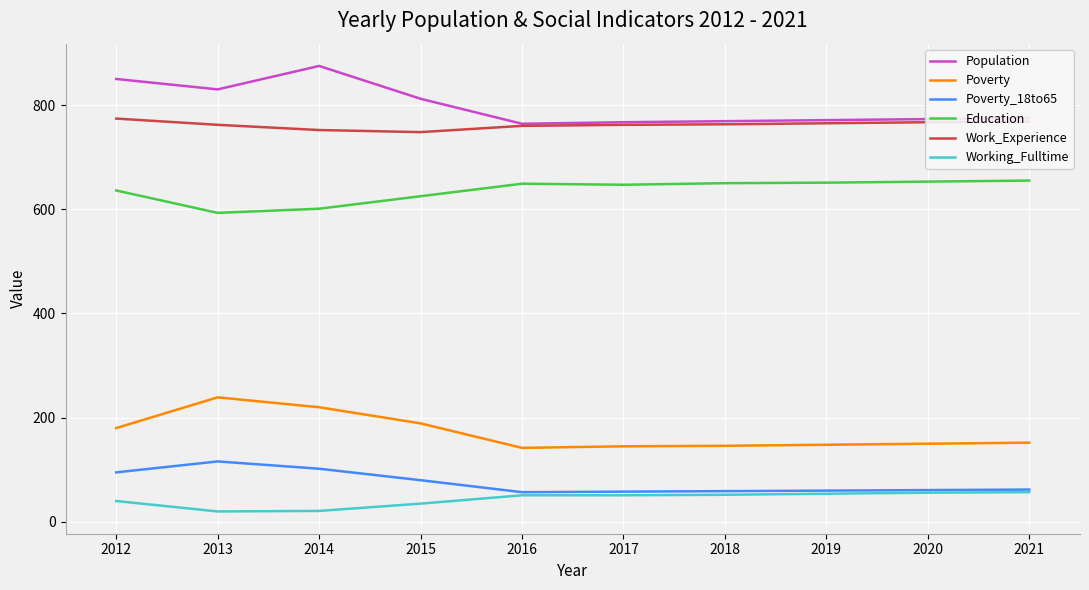

List the series in order of their peak value, lowest first.

Working_Fulltime, Poverty_18to65, Poverty, Education, Work_Experience, Population